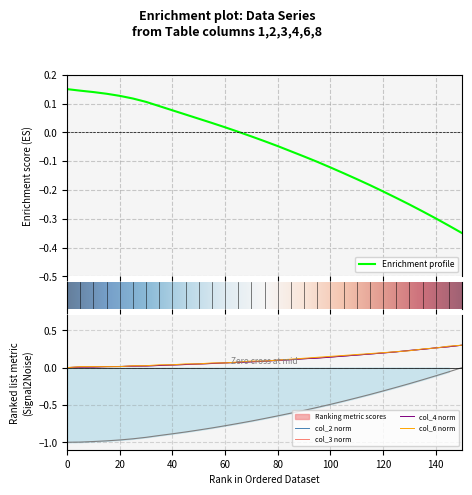

True or false: col_2 norm has a value of 0.0 at 20.

True